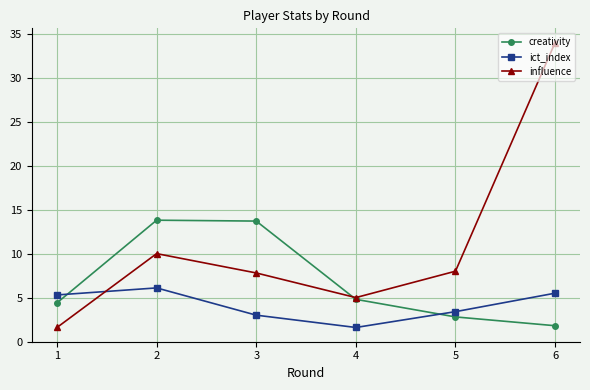

Which series has the largest range (max minus min)?

influence